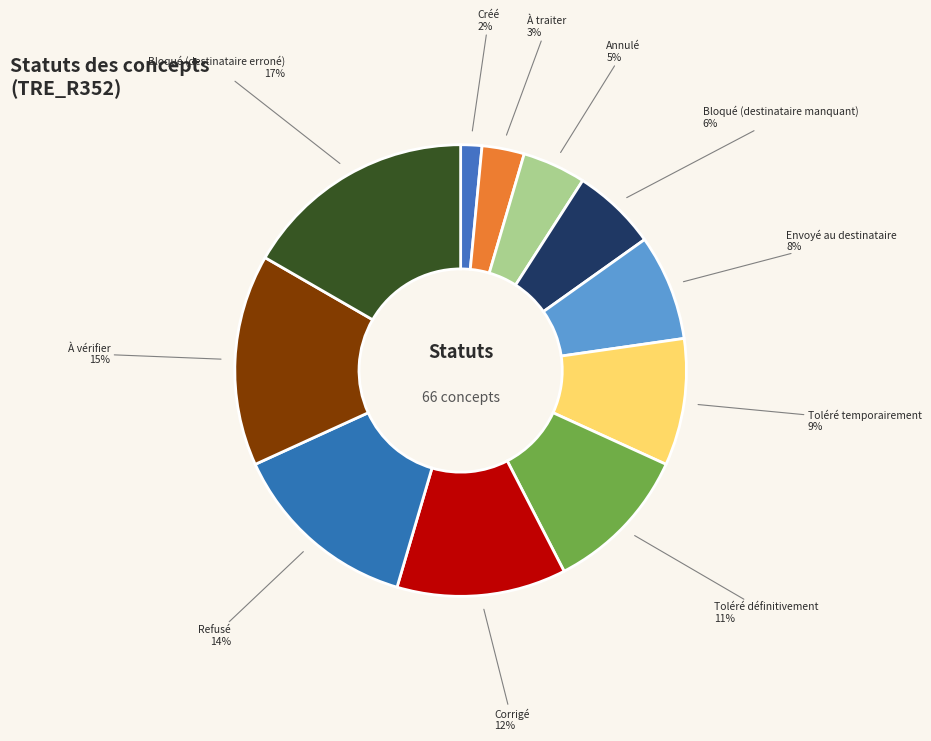

The Toléré temporairement slice represents 17% of the pie. True or false?

False